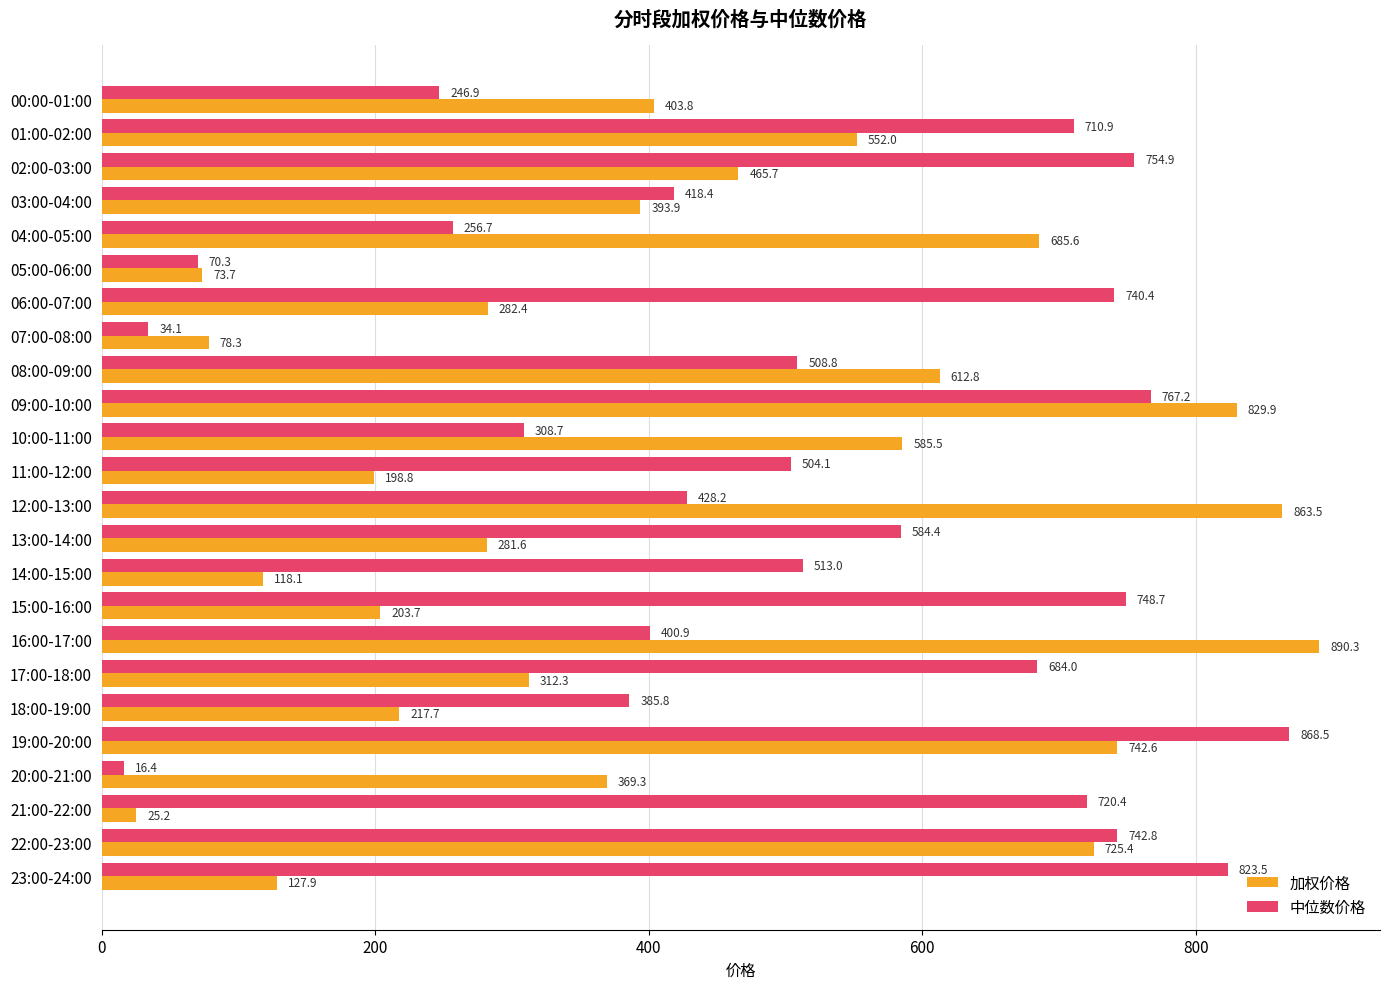

How many data points in 中位数价格 are less than 512?

12